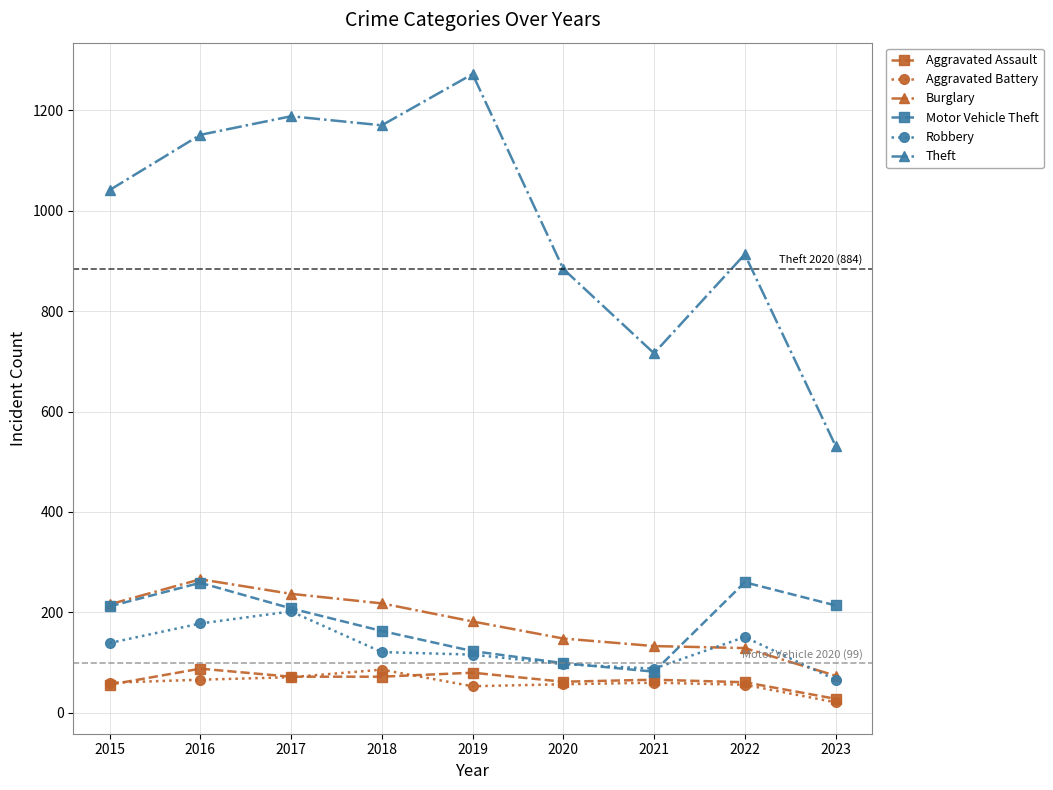

Is it true that Burglary equals 250 at 2020?

False